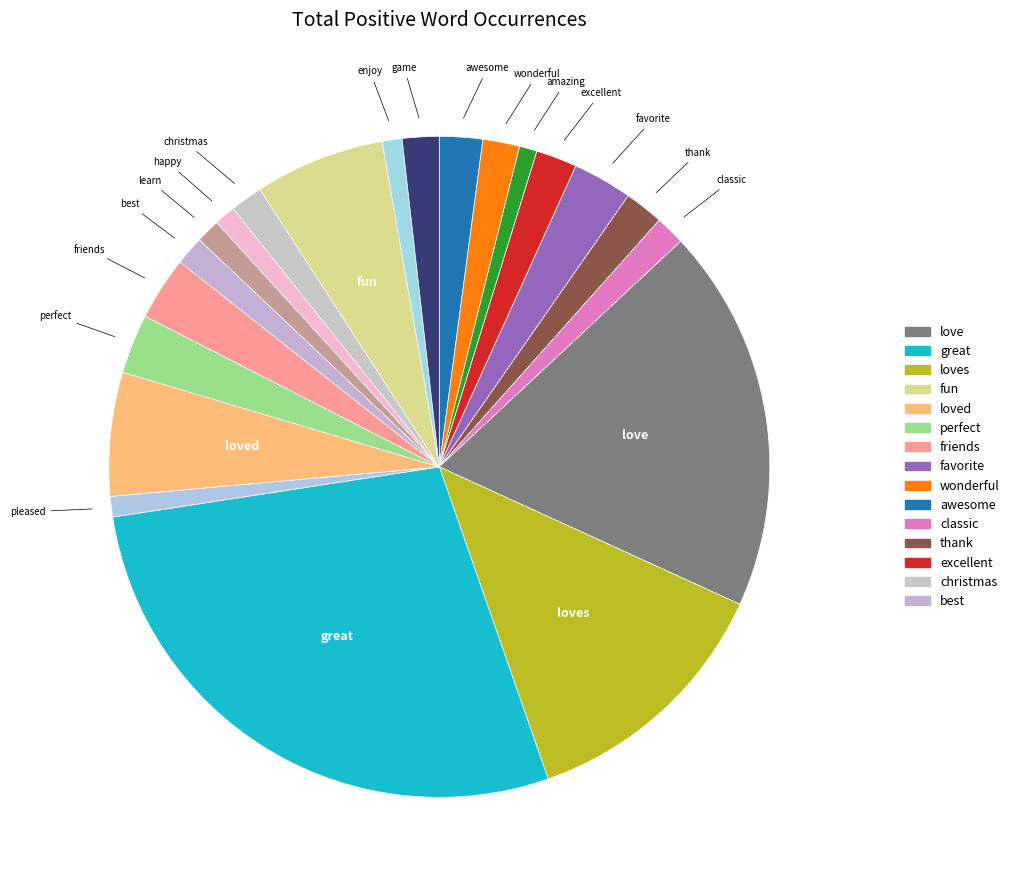

Rank the categories by value from highest to lowest.

great, love, loves, fun, loved, friends, favorite, perfect, awesome, excellent, thank, wonderful, game, christmas, classic, best, learn, happy, pleased, enjoy, amazing